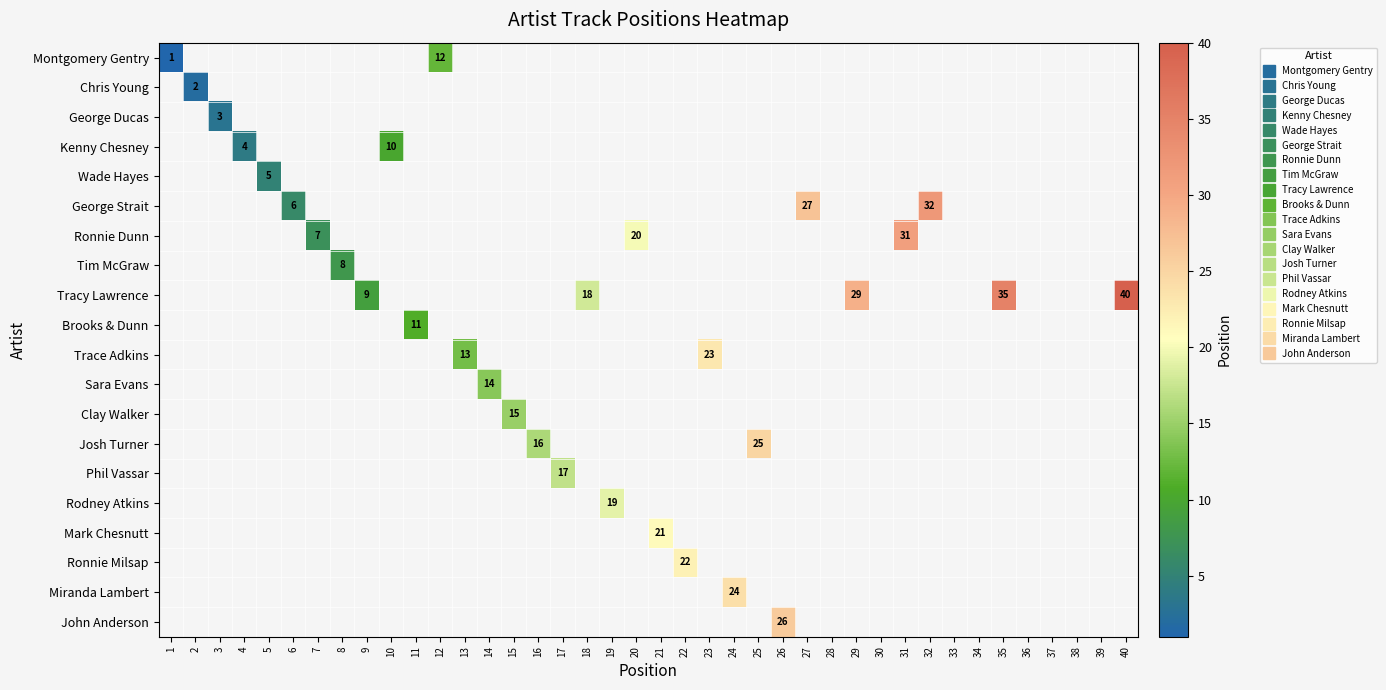

Count the number of categories in the chart.

40